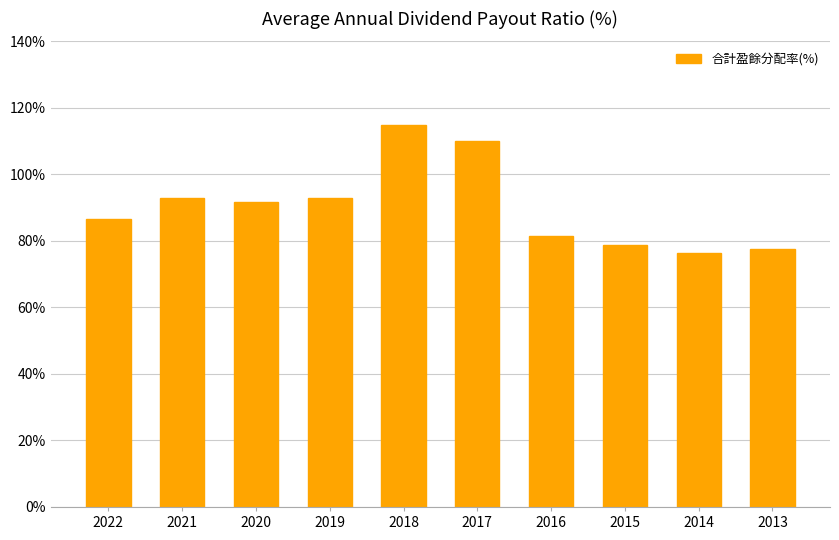

Between 2018 and 2019, which is larger?

2018